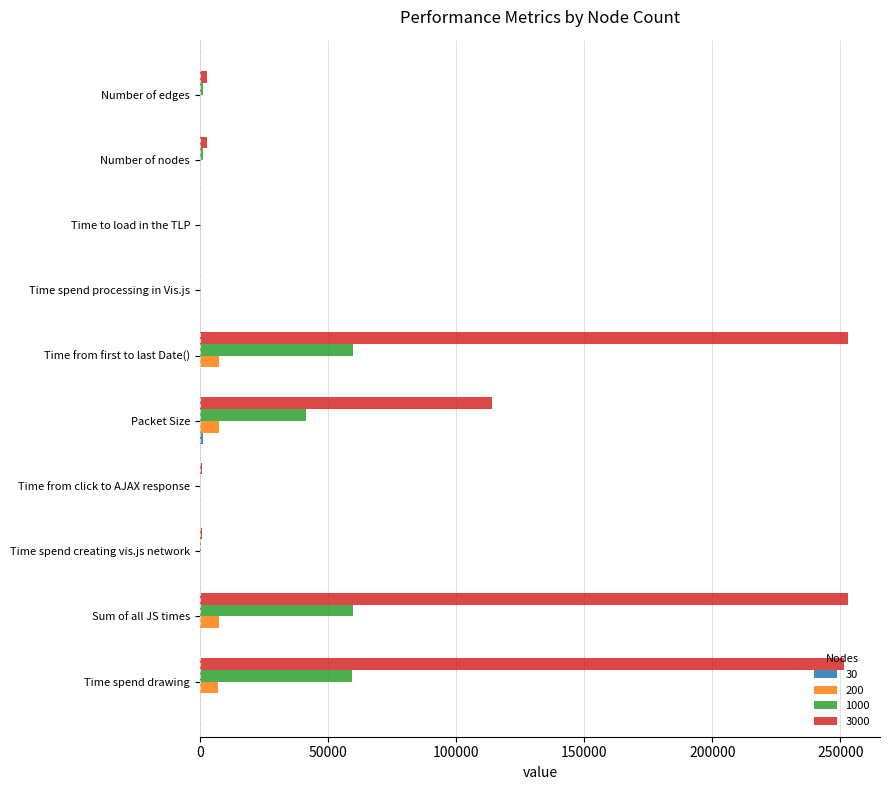

Is it true that 1000 equals 89486.1 at Time spend drawing?

False